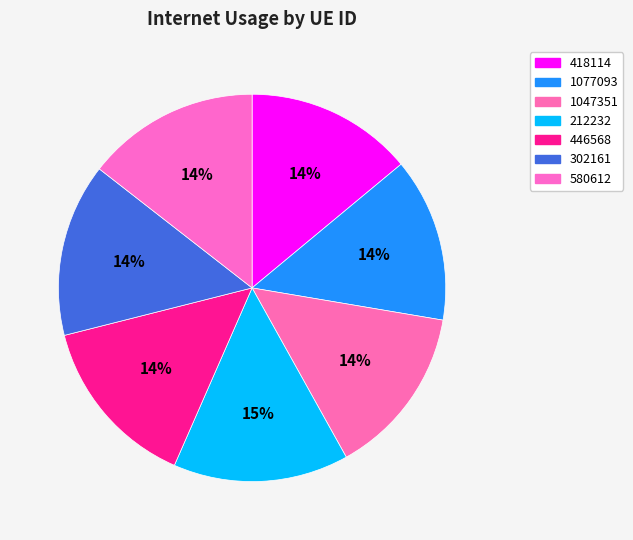

Count the number of slices in the pie.

7